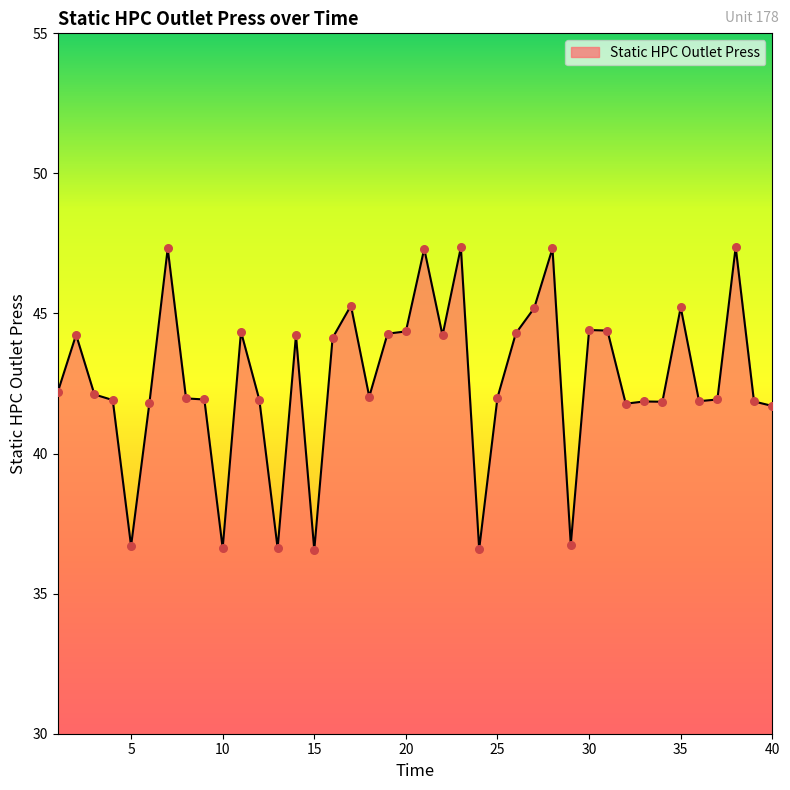

What is the difference between the maximum and minimum values?

10.8